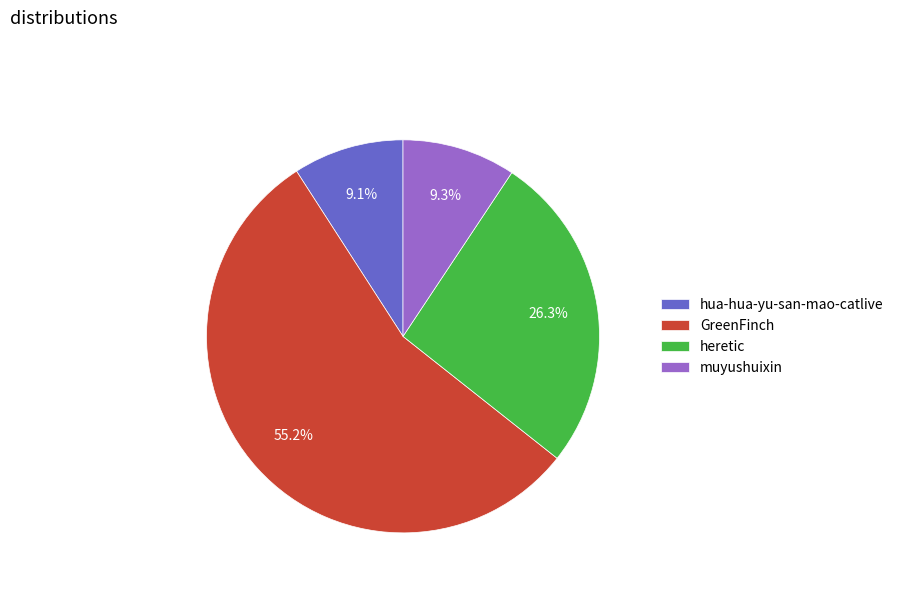

To the nearest percent, what is the average slice percentage?

25%